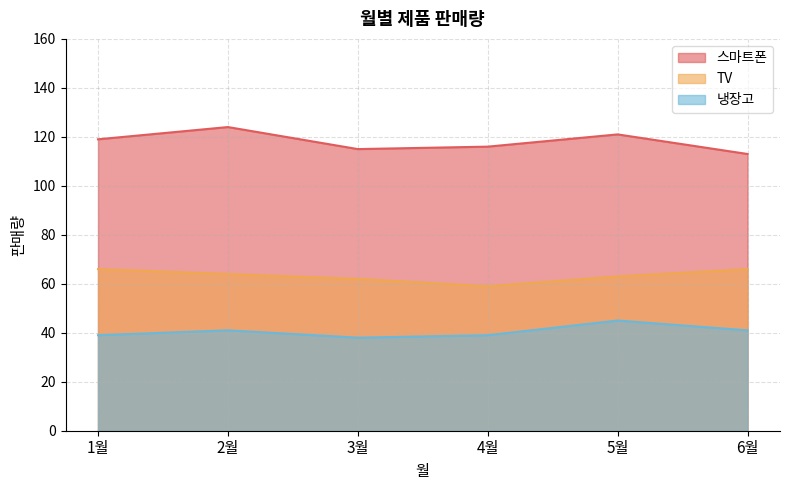

Is it true that 냉장고 equals 27 at 4월?

False